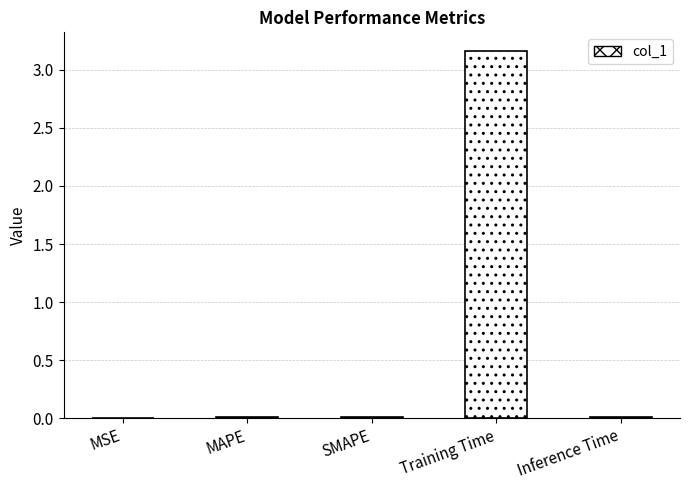

The chart shows a value of 0.0 at MSE. True or false?

True